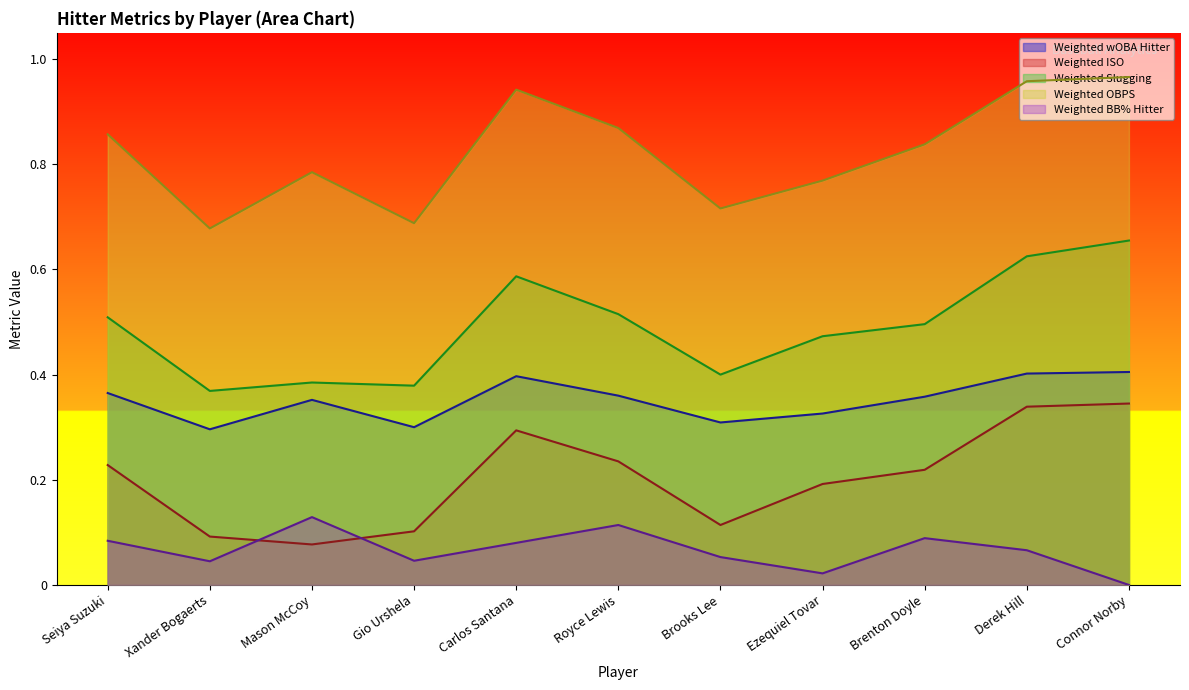

What is the label of the 5th point from the right?

Brooks Lee